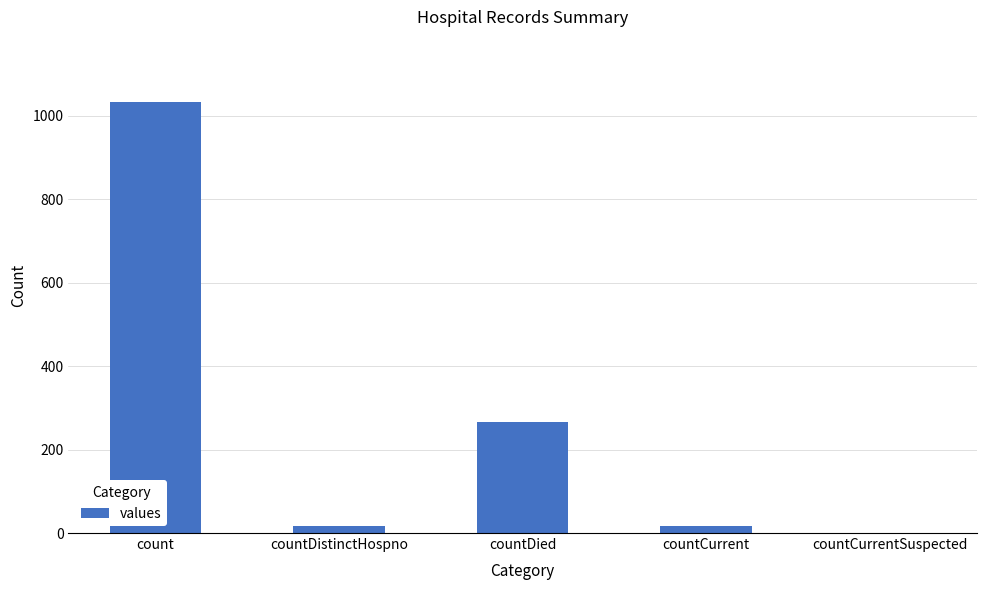

Where is the data nearest to the value 517?

countDied